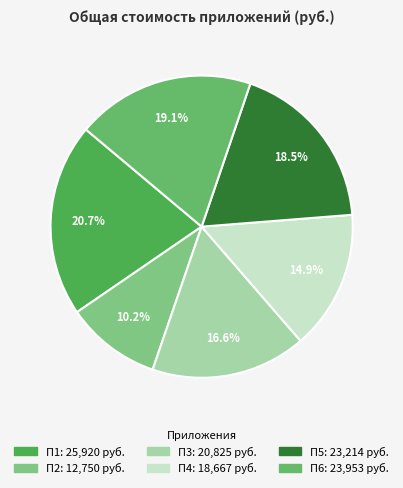

Is there any slice that represents more than half of the pie?

No